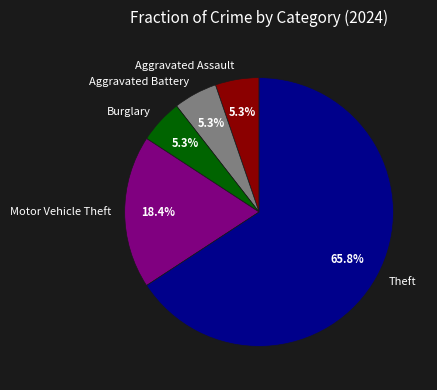

How many segments does this pie chart have?

5